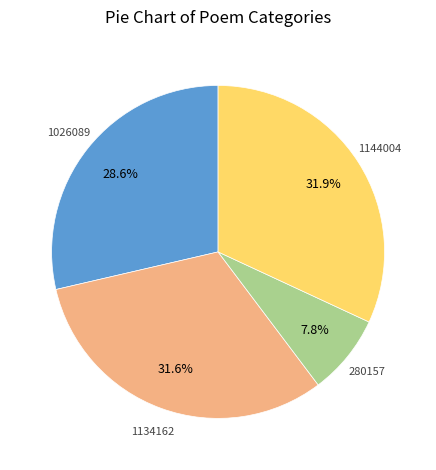

Is there any slice that represents more than half of the pie?

No